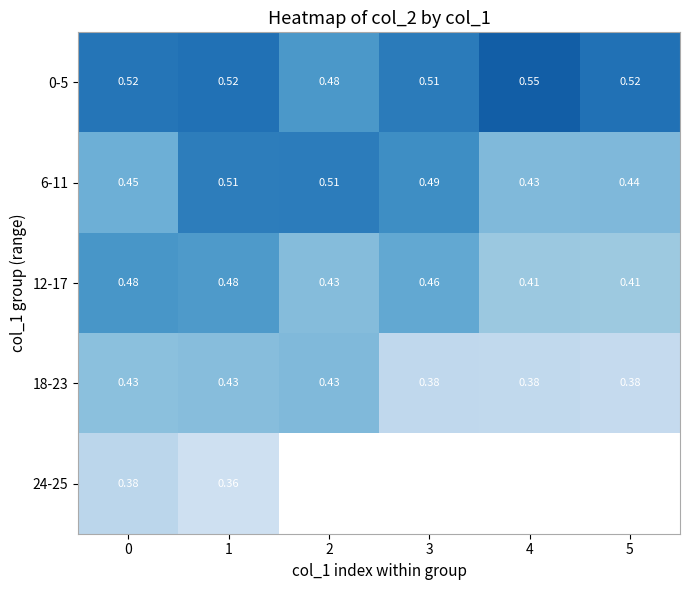

At which category is the sum across all series the highest?

1